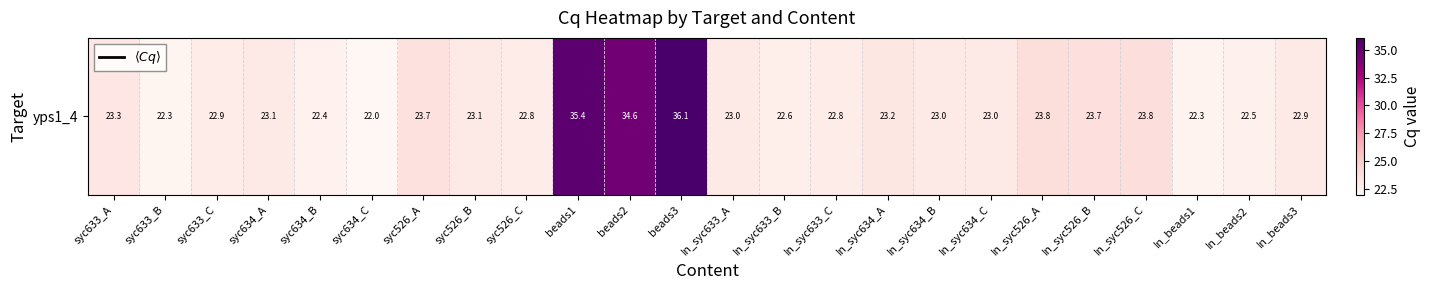

Rank the categories by value from highest to lowest.

beads3, beads1, beads2, In_syc526_A, In_syc526_C, In_syc526_B, syc526_A, syc633_A, In_syc634_A, syc526_B, syc634_A, In_syc634_B, In_syc634_C, In_syc633_A, In_beads3, syc633_C, In_syc633_C, syc526_C, In_syc633_B, In_beads2, syc634_B, In_beads1, syc633_B, syc634_C